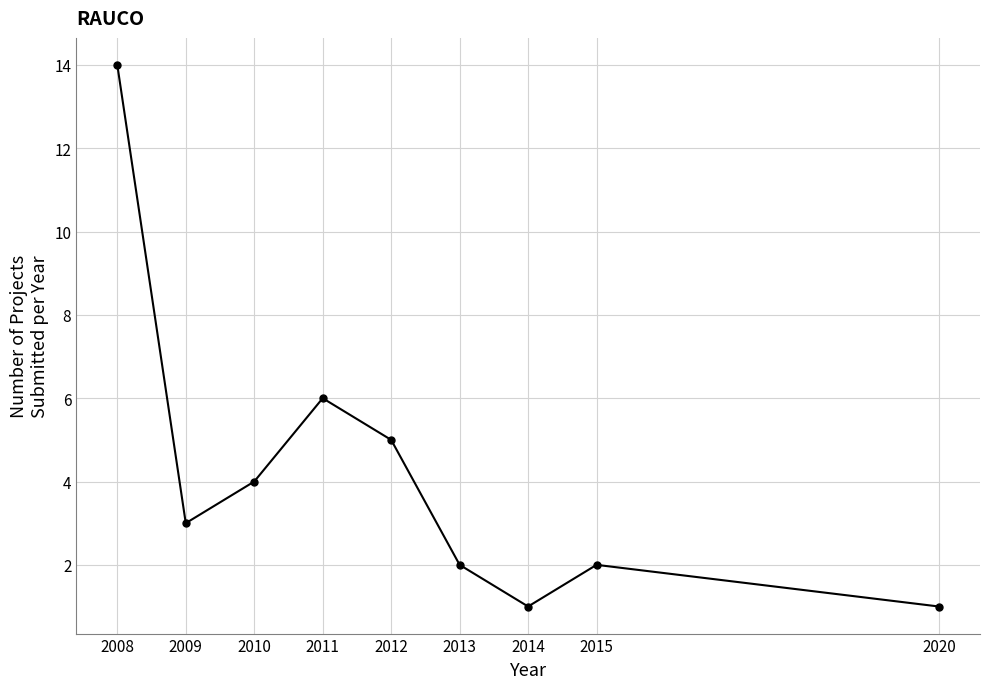

Reading left to right, list all the values displayed in this chart.

14	3	4	6	5	2	1	2	1